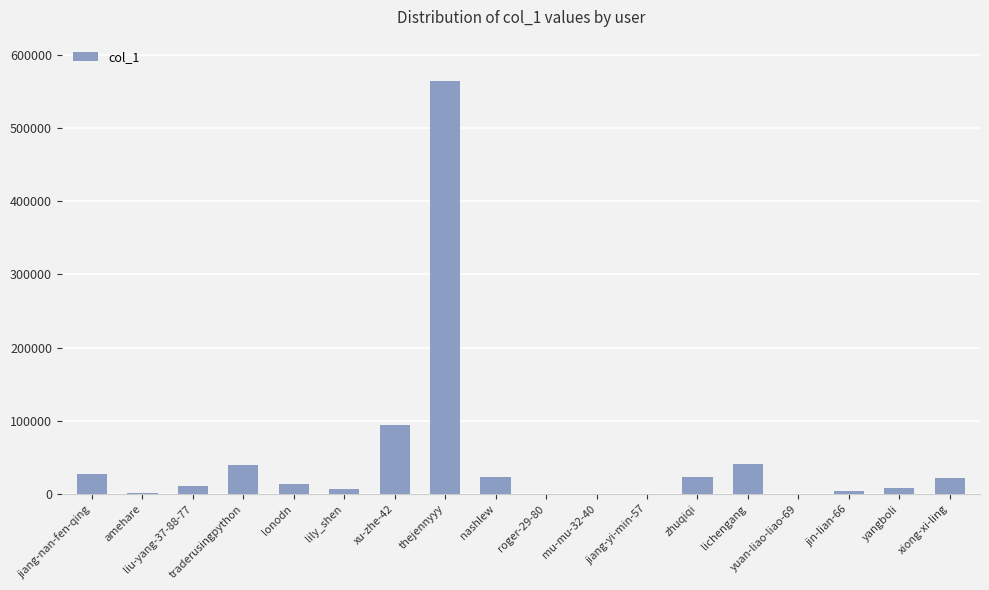

What is the change in value from jiang-nan-fen-qing to lichengang?

+14061